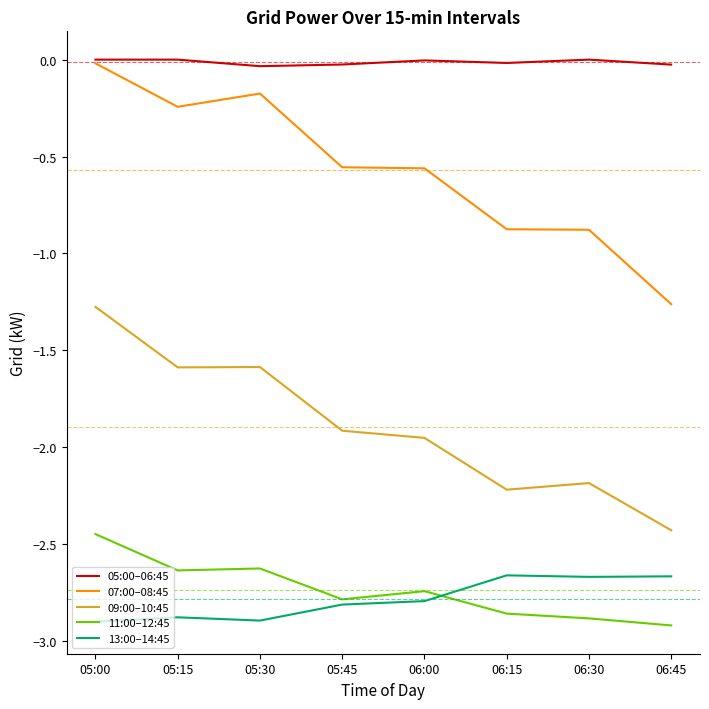

At which category is the sum across all series the highest?

05:00